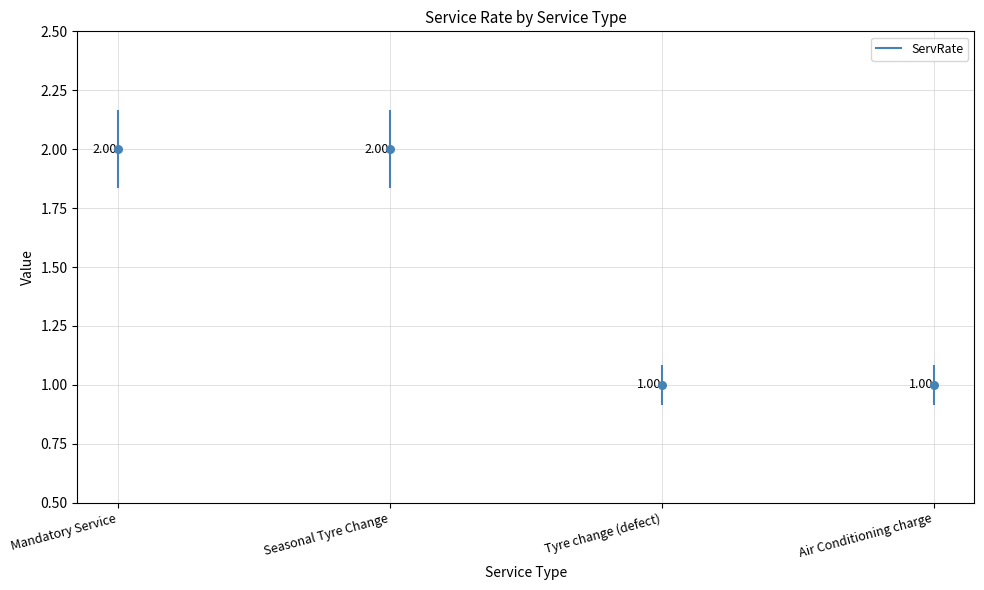

Which has a higher value, Mandatory Service or Mandatory Service?

Mandatory Service